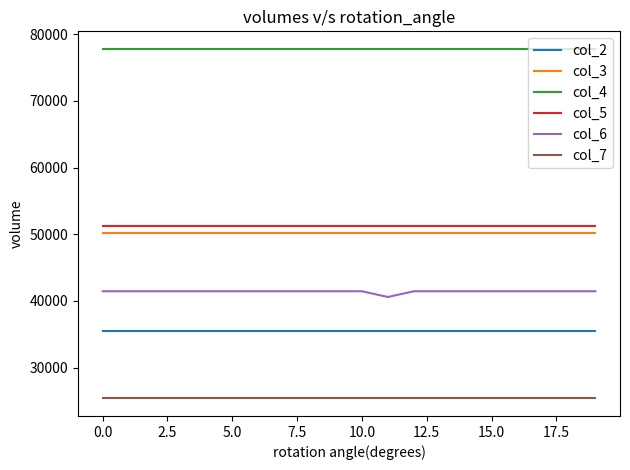

Rank the series by their maximum value, from lowest to highest.

col_7, col_2, col_6, col_3, col_5, col_4